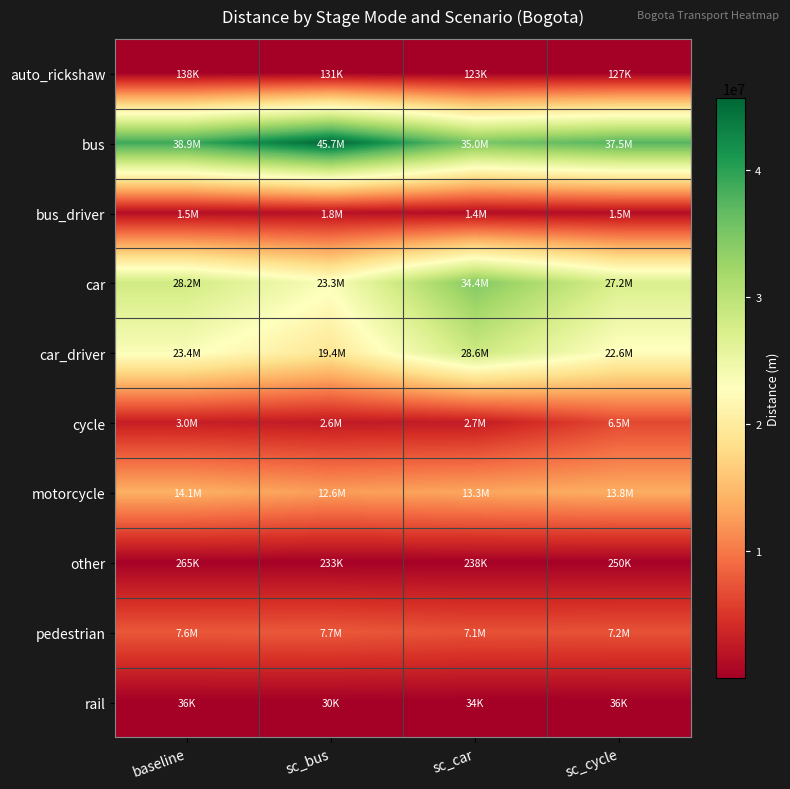

Which series changed the most between sc_car and sc_cycle?

car